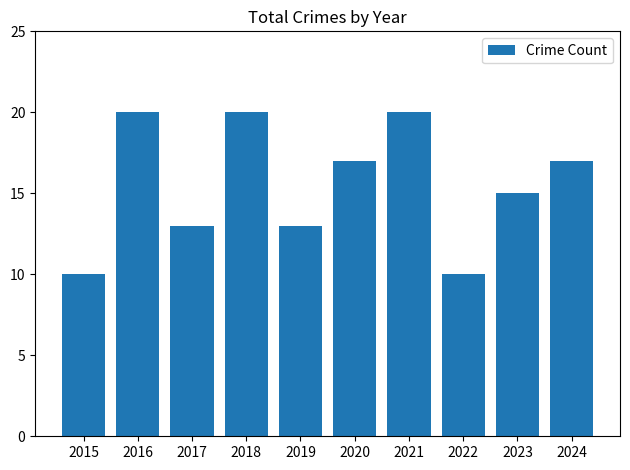

How many distinct data groups are displayed?

1